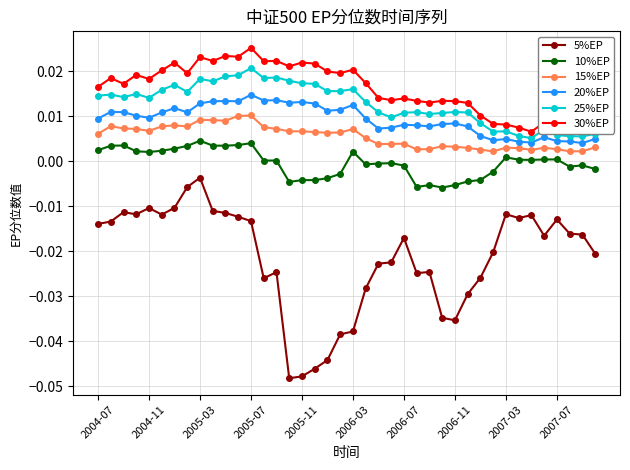

How many distinct data groups are displayed?

6